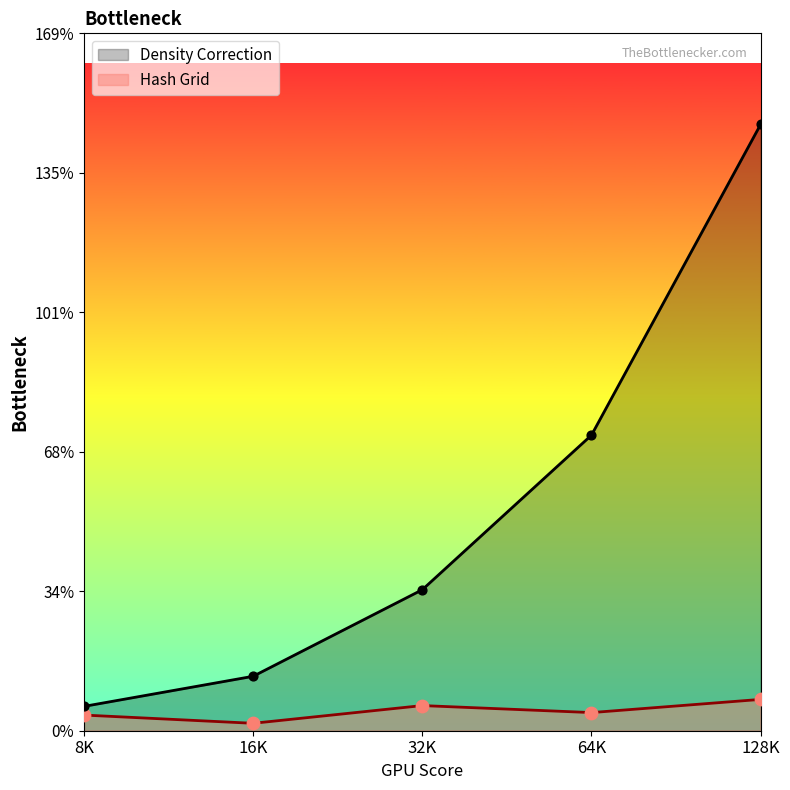

Which series has the largest total across all categories?

Density Correction